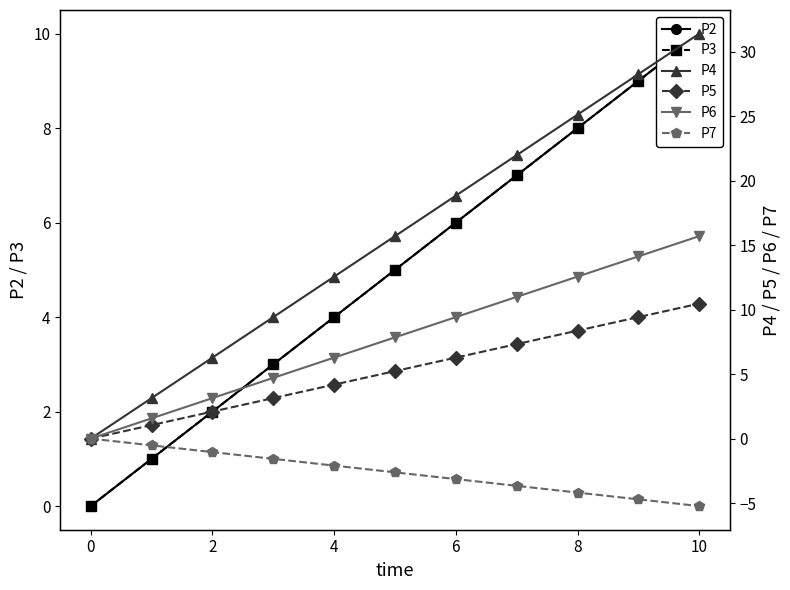

What is the minimum value shown in the chart?

-5.2